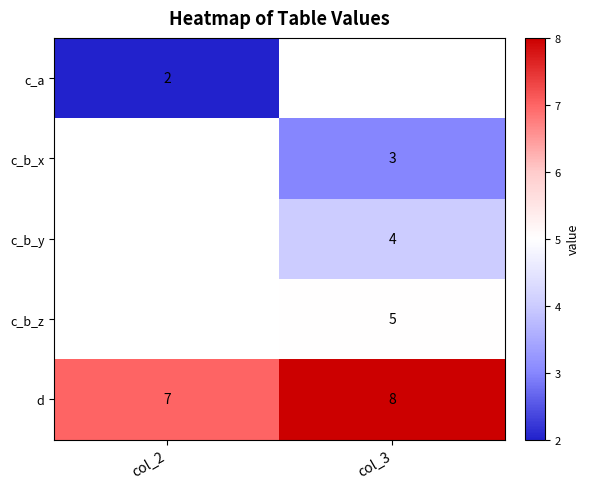

The d series shows 10.4 at col_2. True or false?

False